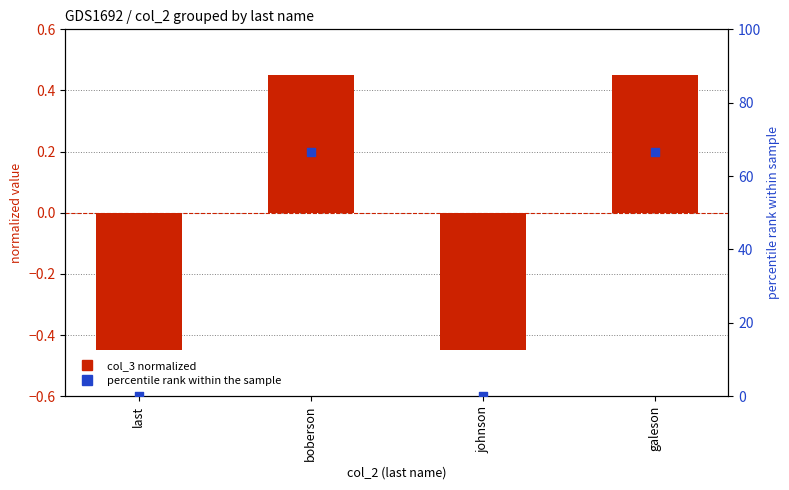

At which category is the sum across all series the highest?

boberson